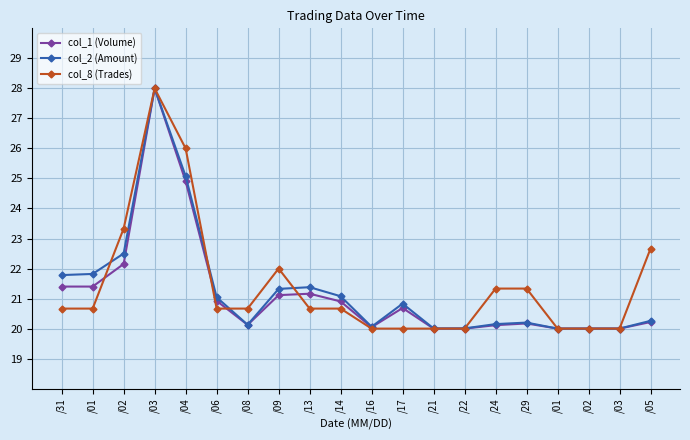

Which category has the highest value across all series?

/03